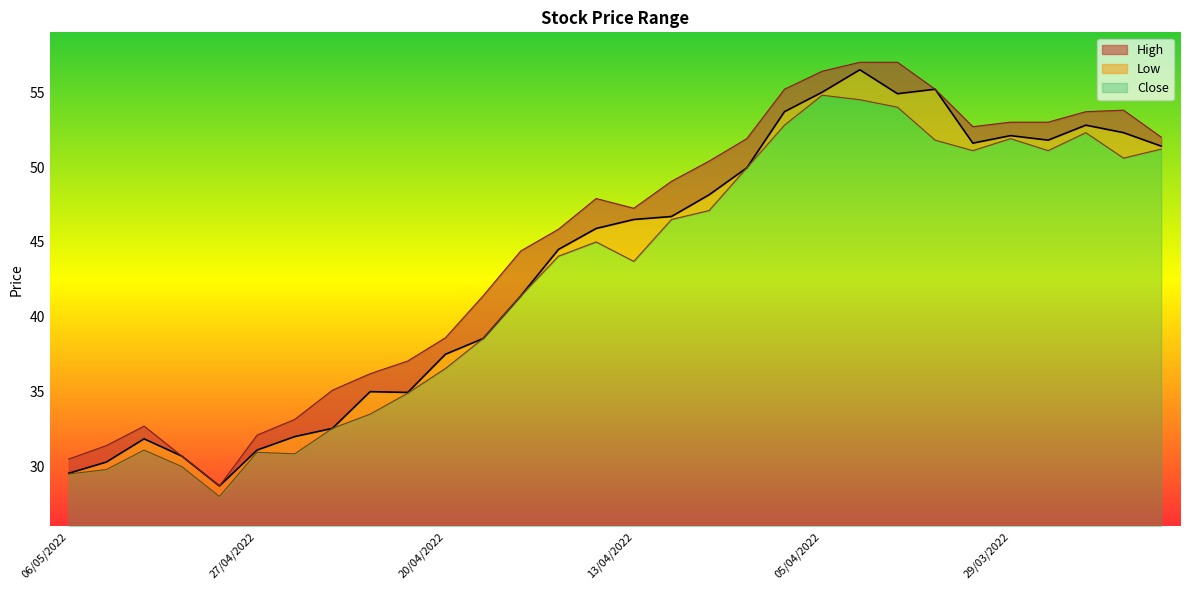

Reading right to left, list all the values displayed in this chart.

Close: 51.4	52.3	52.8	51.8	52.1	51.6	55.2	54.9	56.5	55.0	53.7	50.0	48.1	46.7	46.5	45.9	44.5	41.4	38.5	37.5	35.0	35.0	32.5	32.0	31.1	28.7	30.7	31.9	30.3	29.6
High: 52.0	53.8	53.7	53.0	53.0	52.7	55.2	57.0	57.0	56.4	55.2	51.9	50.4	49.0	47.2	47.9	45.9	44.4	41.4	38.6	37.0	36.2	35.1	33.1	32.1	28.7	30.7	32.7	31.4	30.5
Low: 51.2	50.6	52.3	51.1	51.9	51.1	51.8	54.0	54.5	54.8	52.8	50.0	47.1	46.5	43.7	45.0	44.0	41.4	38.5	36.5	34.9	33.5	32.5	30.9	30.9	28.0	30.0	31.1	29.8	29.5